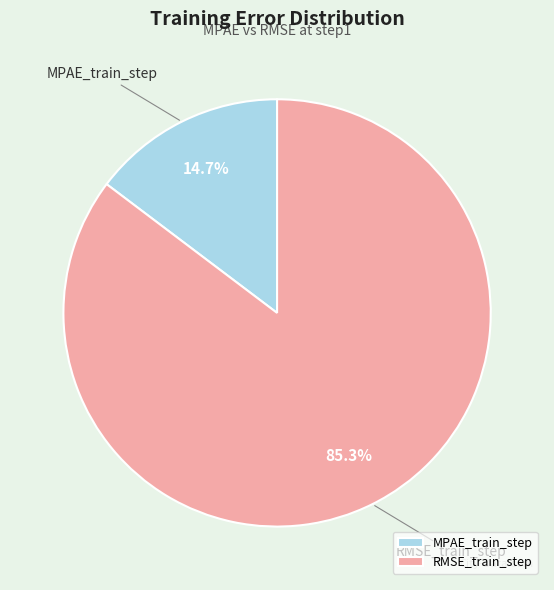

The MPAE_train_step slice represents 28% of the pie. True or false?

False